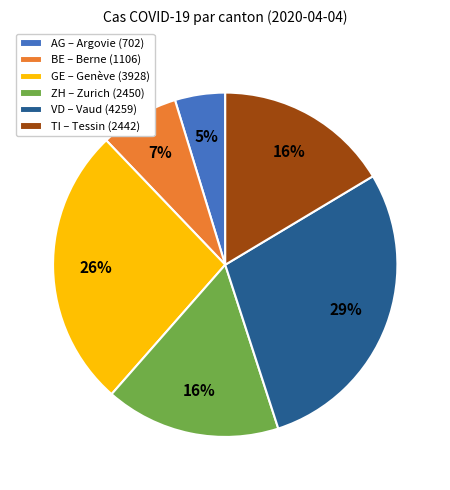

Combined, do ZH – Zurich (2450) and TI – Tessin (2442) account for over 50%?

No